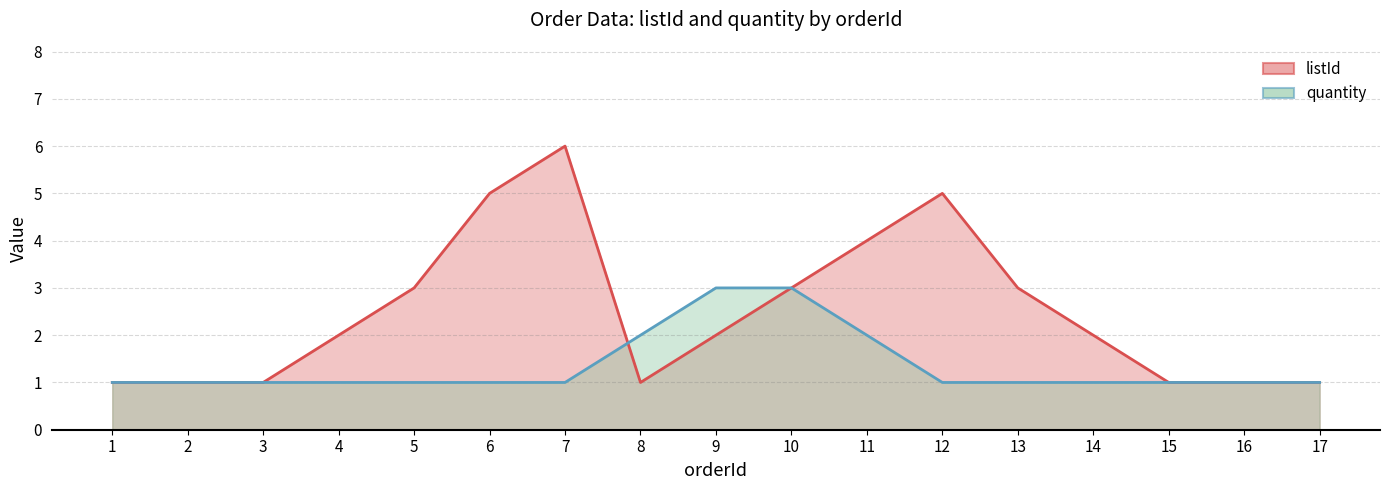

How many data points in quantity are above 1?

4